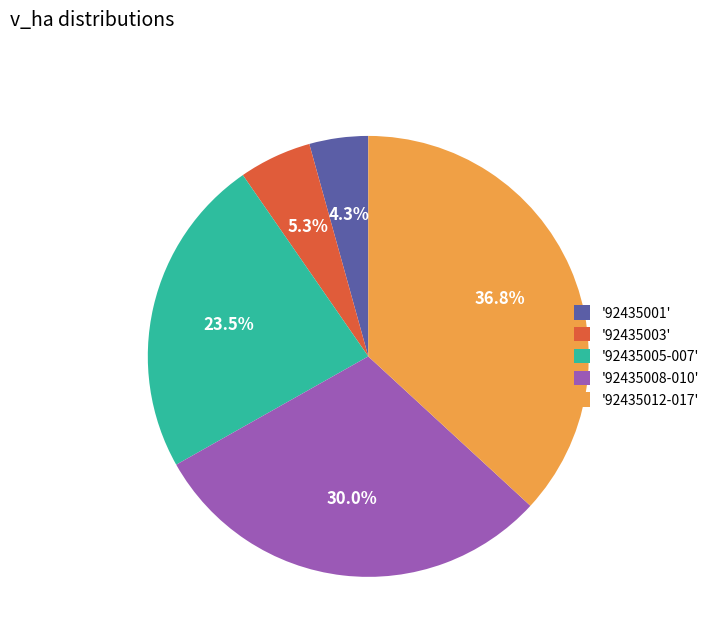

How much of the chart is everything except '92435001'?

95.7%